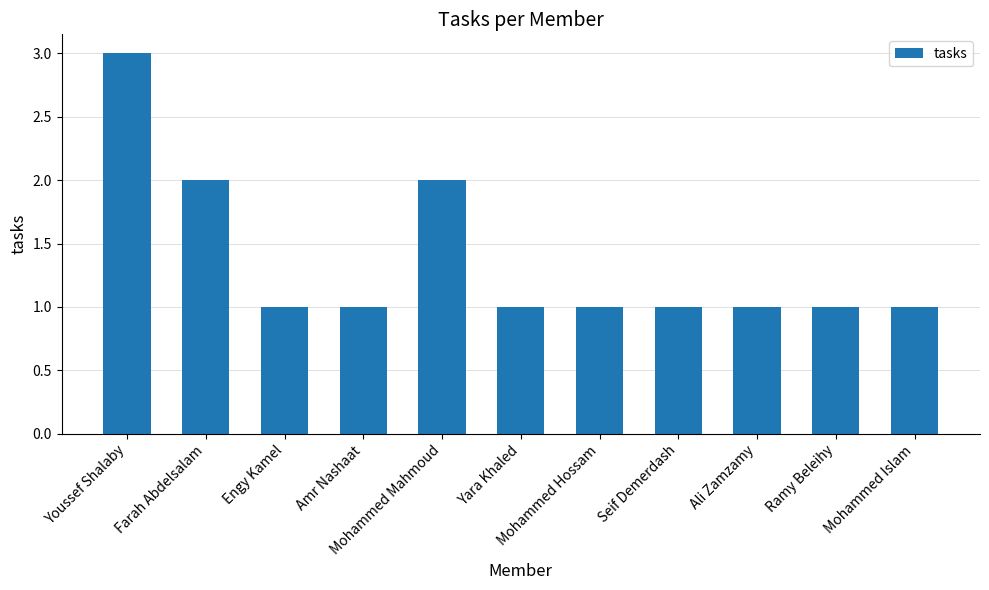

What is the value of the 10th bar from the left?

1